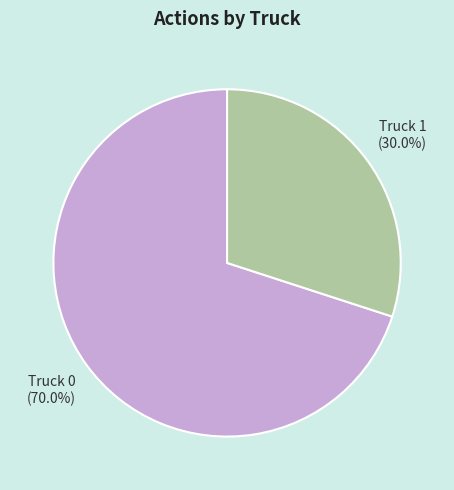

What percentage is the Truck 0 slice, to the nearest percent?

70%